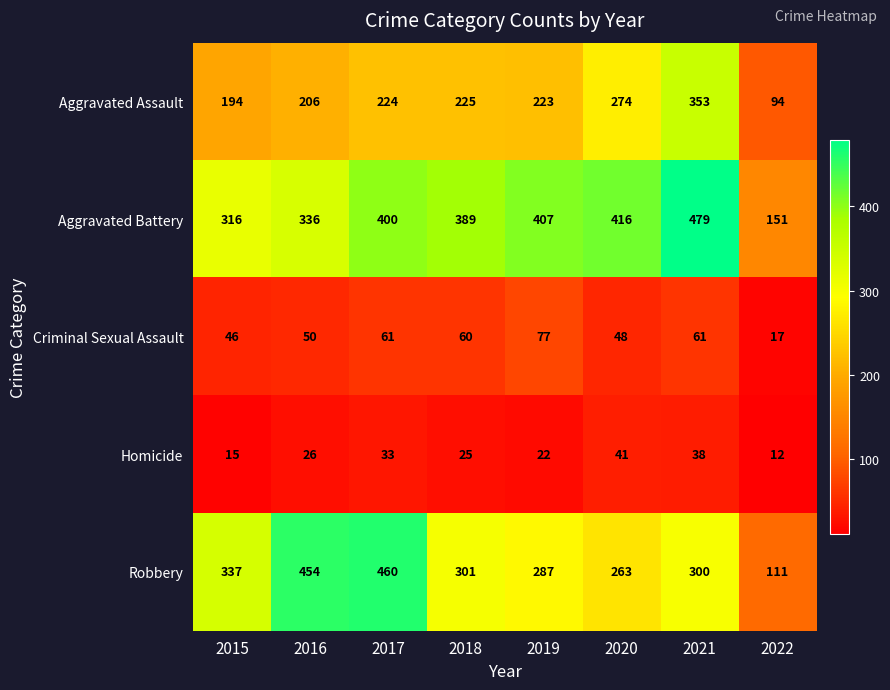

Which series changed the most between 2015 and 2021?

Aggravated Battery